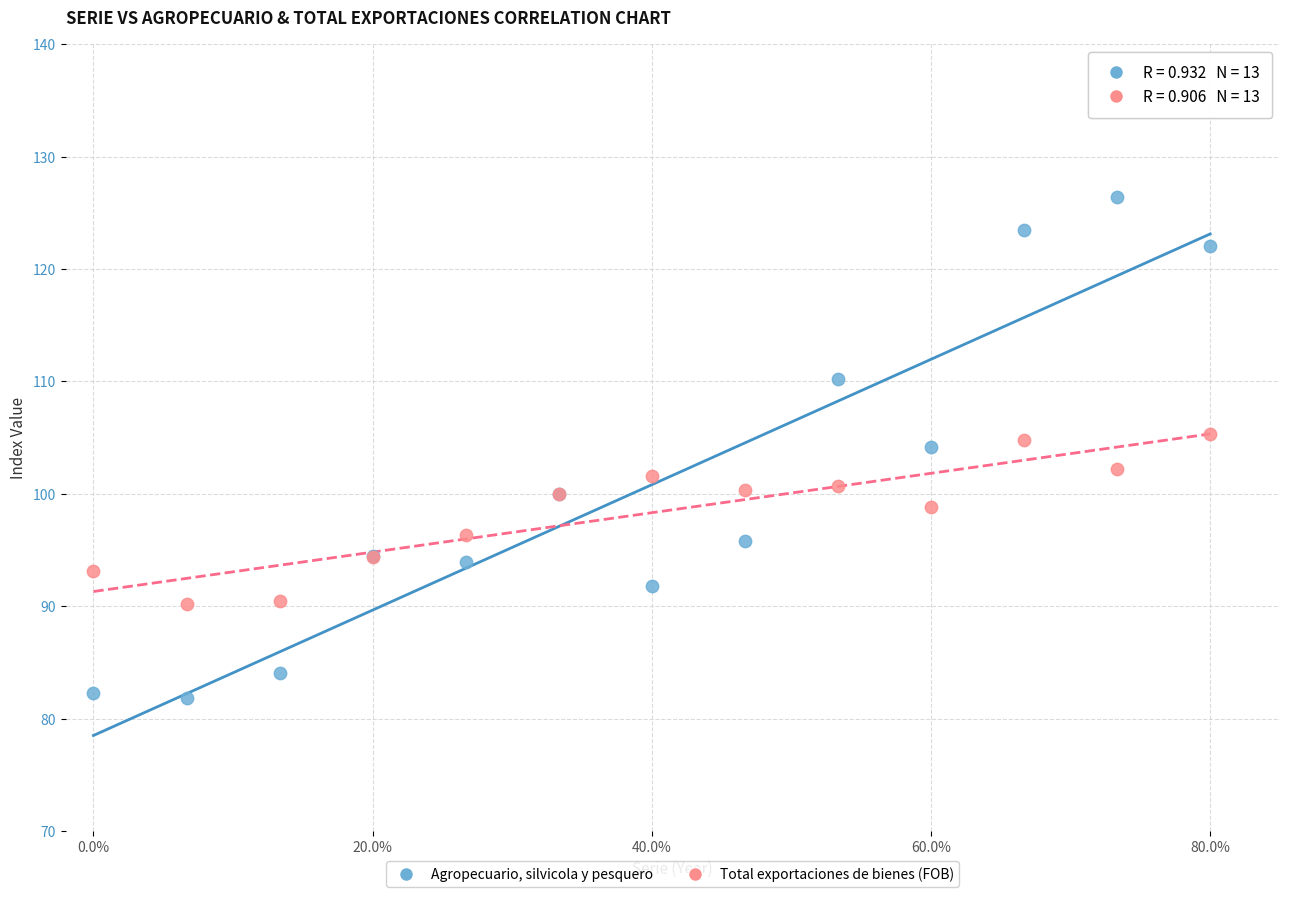

What is the X range (max minus min) for the scatter plot?

80.0